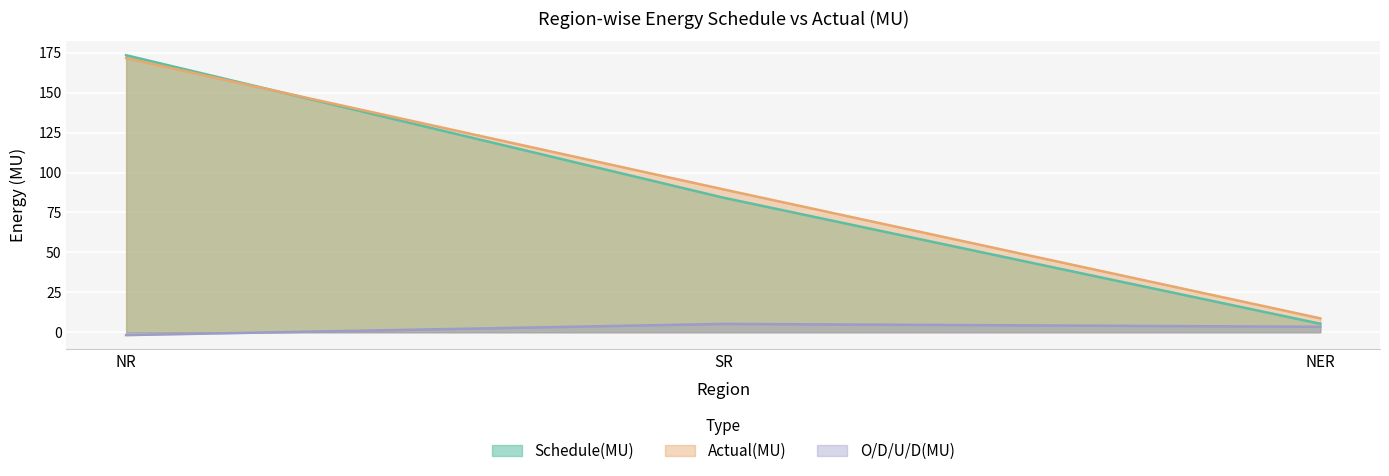

Reading left to right, list all the values displayed in this chart.

Schedule(MU): 173.5	84.3	5.3
Actual(MU): 171.7	89.5	8.7
O/D/U/D(MU): -1.8	5.2	3.4